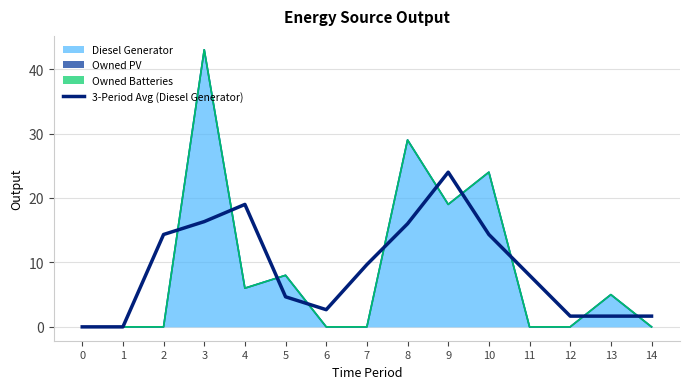

How many lines are shown in the chart?

1